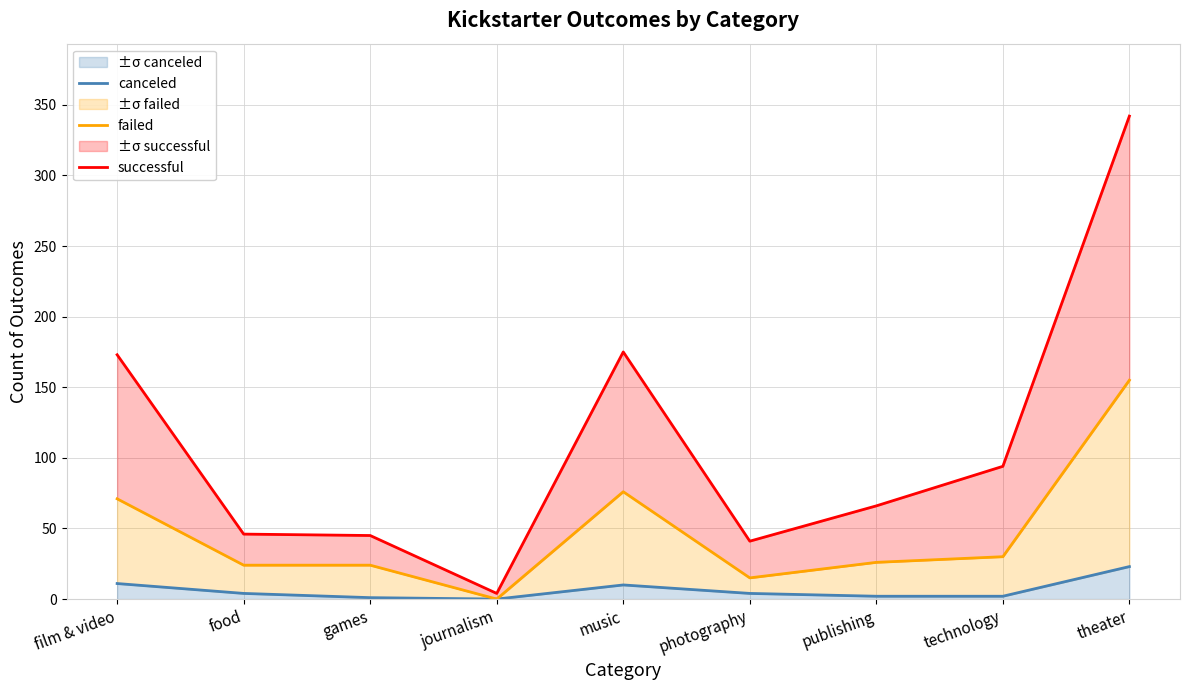

What is the difference between the maximum and minimum values in the failed series?

155